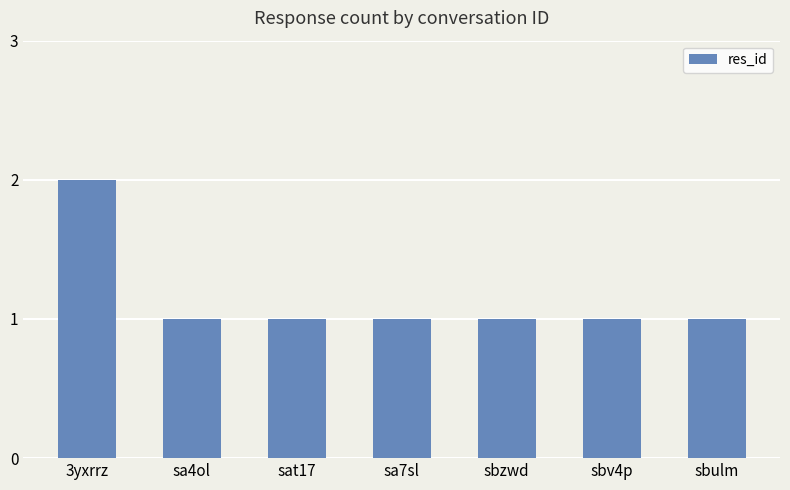

Reading left to right, transcribe all the data shown in this chart.

2	1	1	1	1	1	1